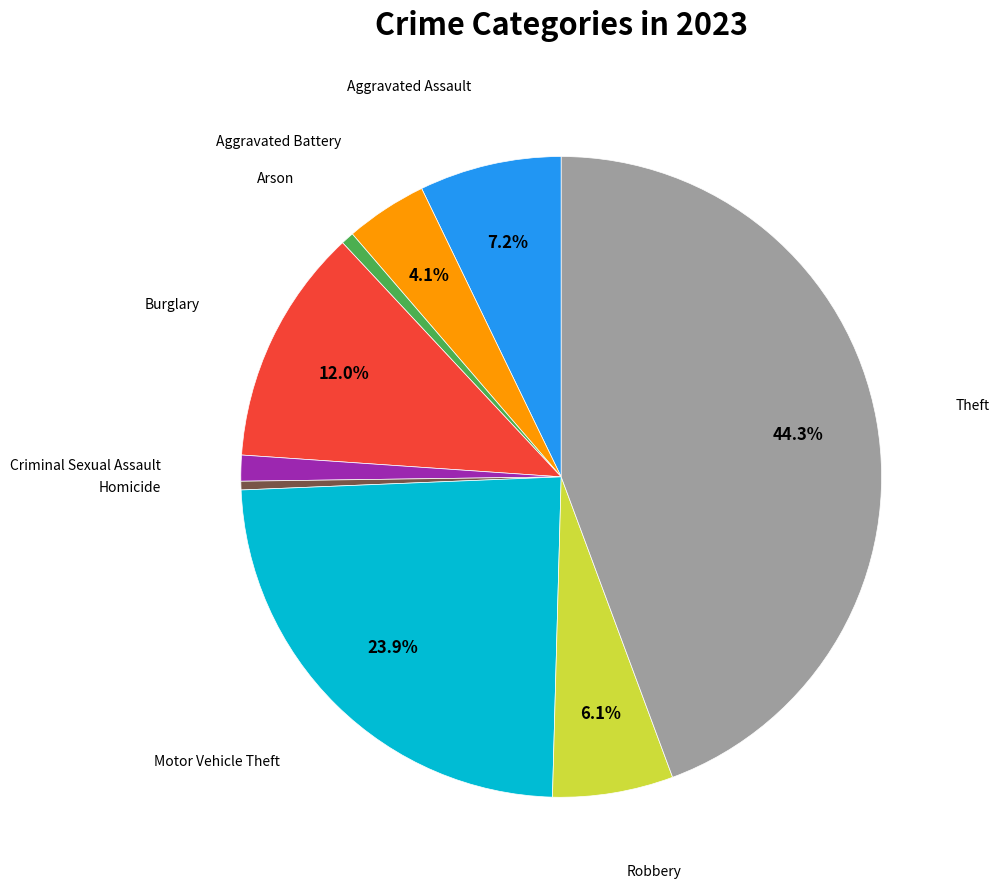

Is there a majority slice in this chart?

No